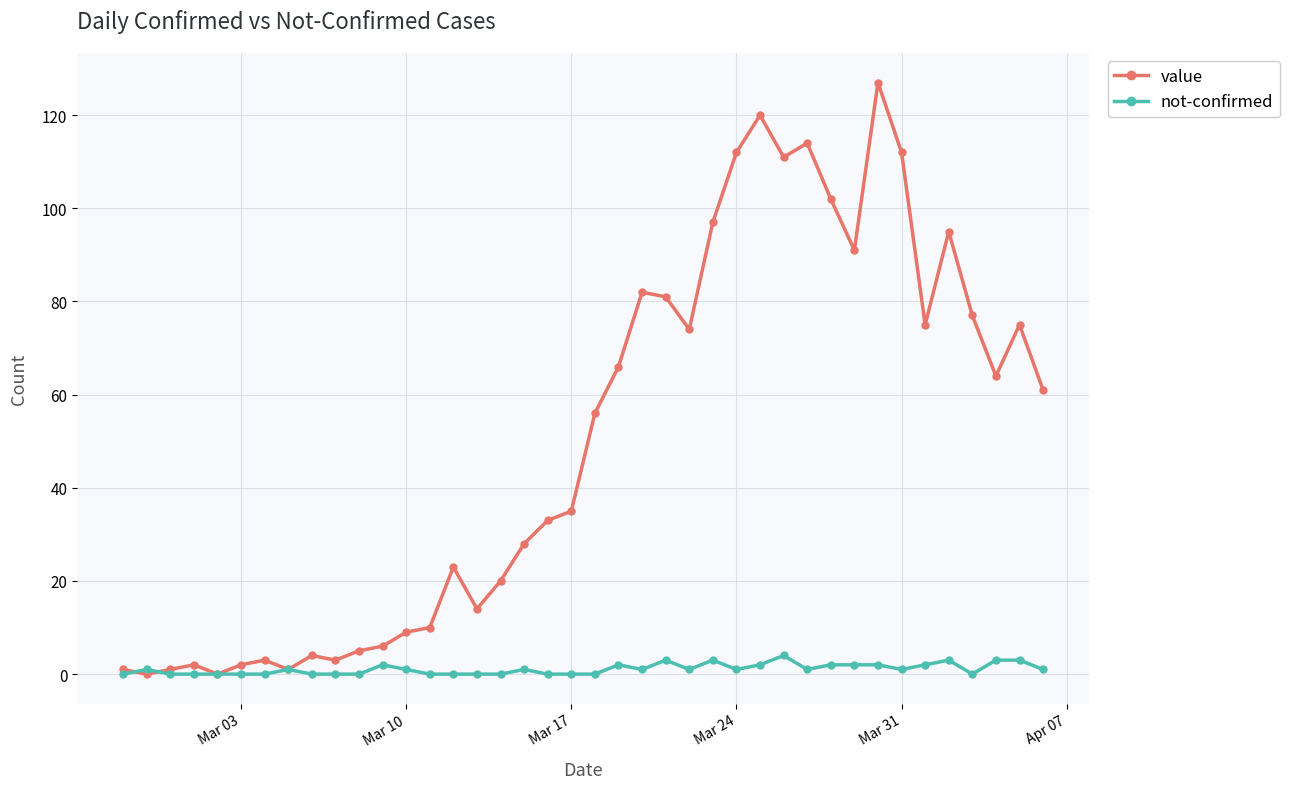

Is this an area chart (filled region under the line)?

No